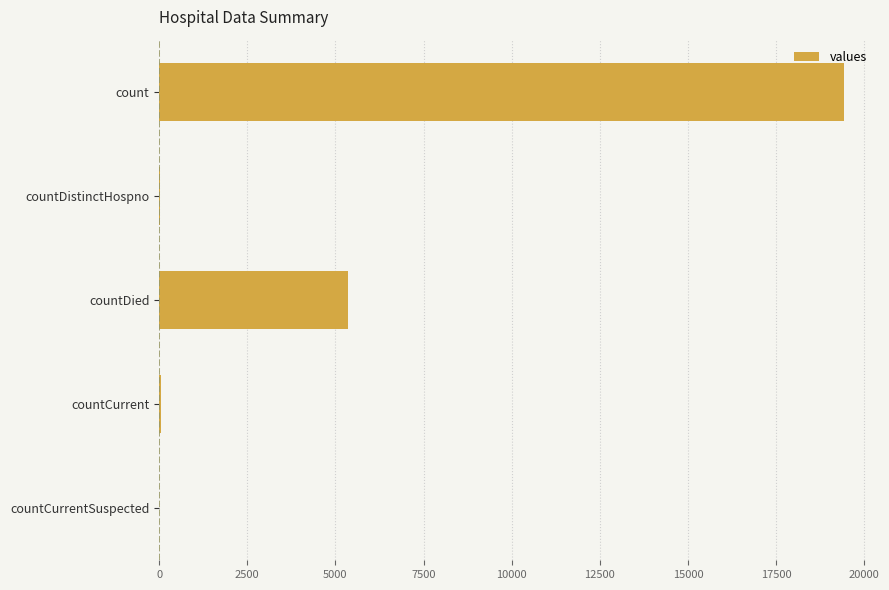

Which has a higher value, countCurrent or countDied?

countDied